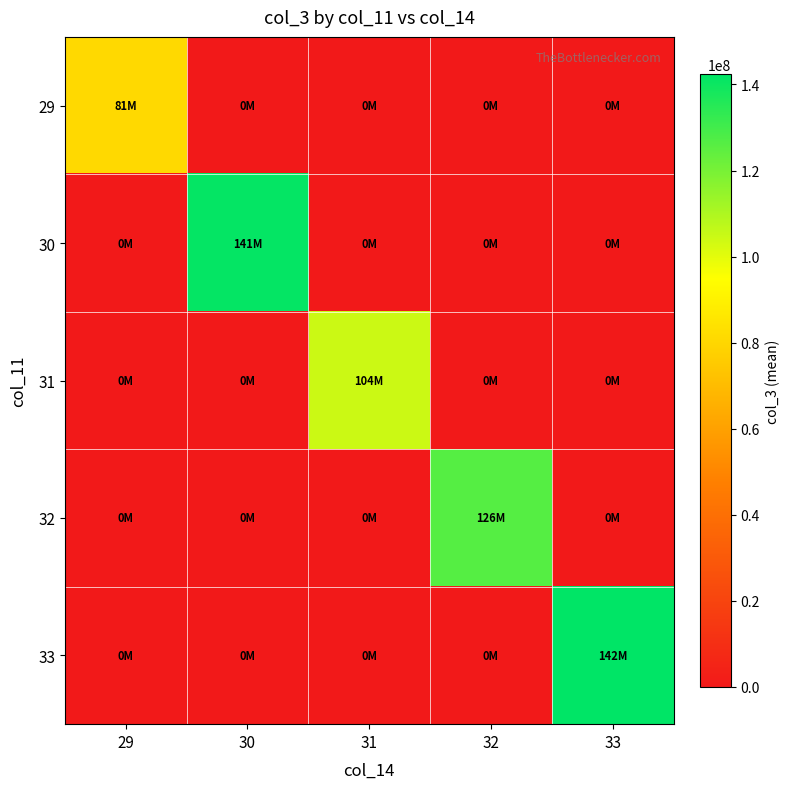

What is the difference between the highest and lowest values at 33?

142391754